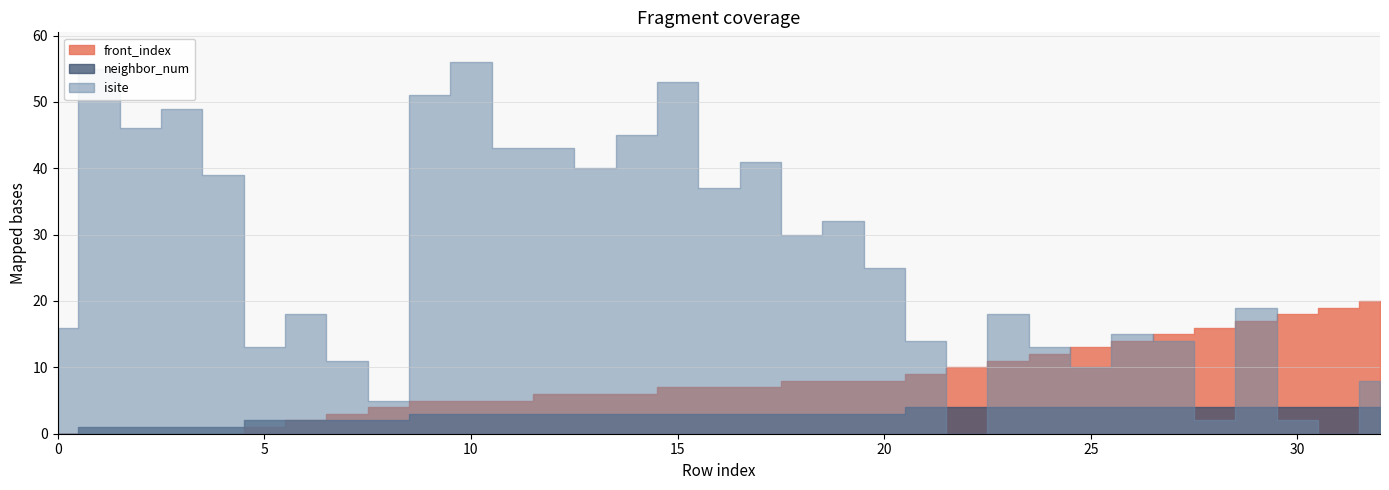

Where does the isite series first go above 19?

1